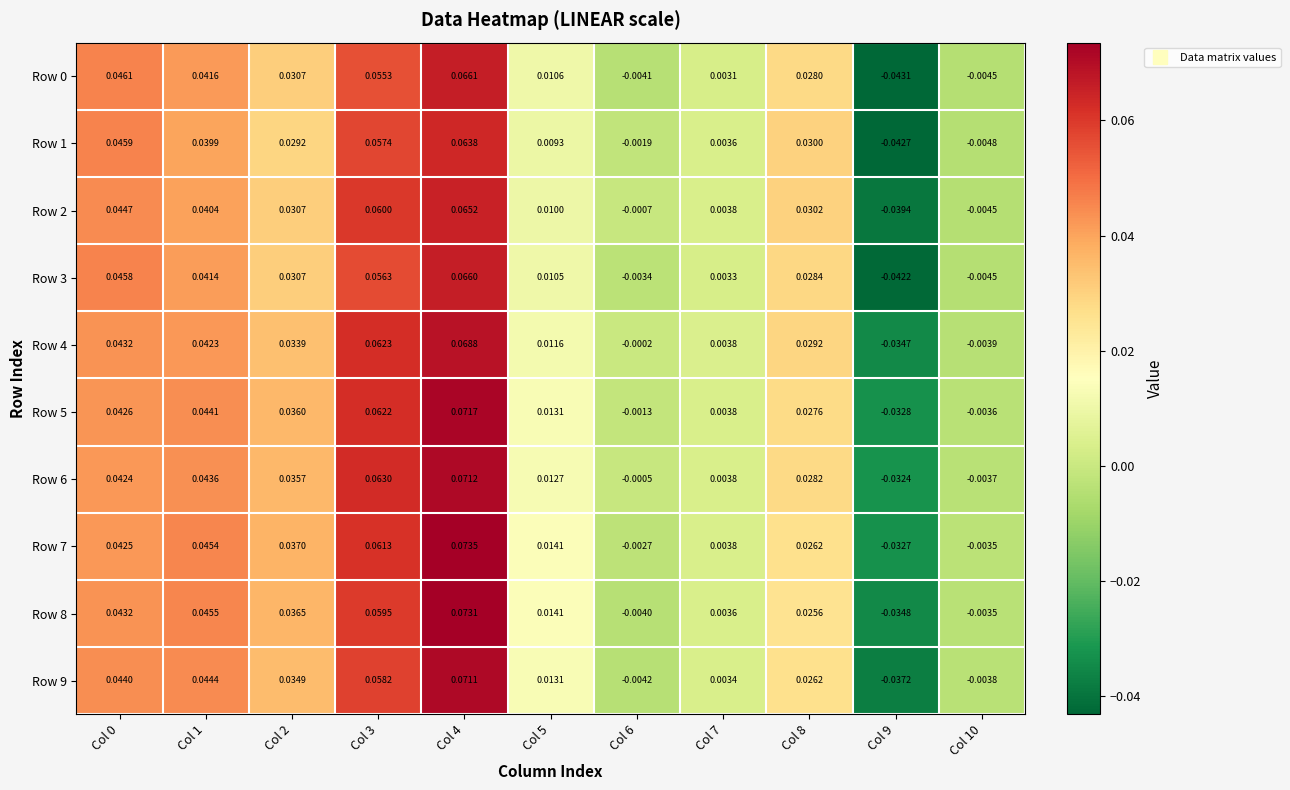

Is the value of Row 4 at Col 3 greater than the value of Row 5 at Col 3?

Yes